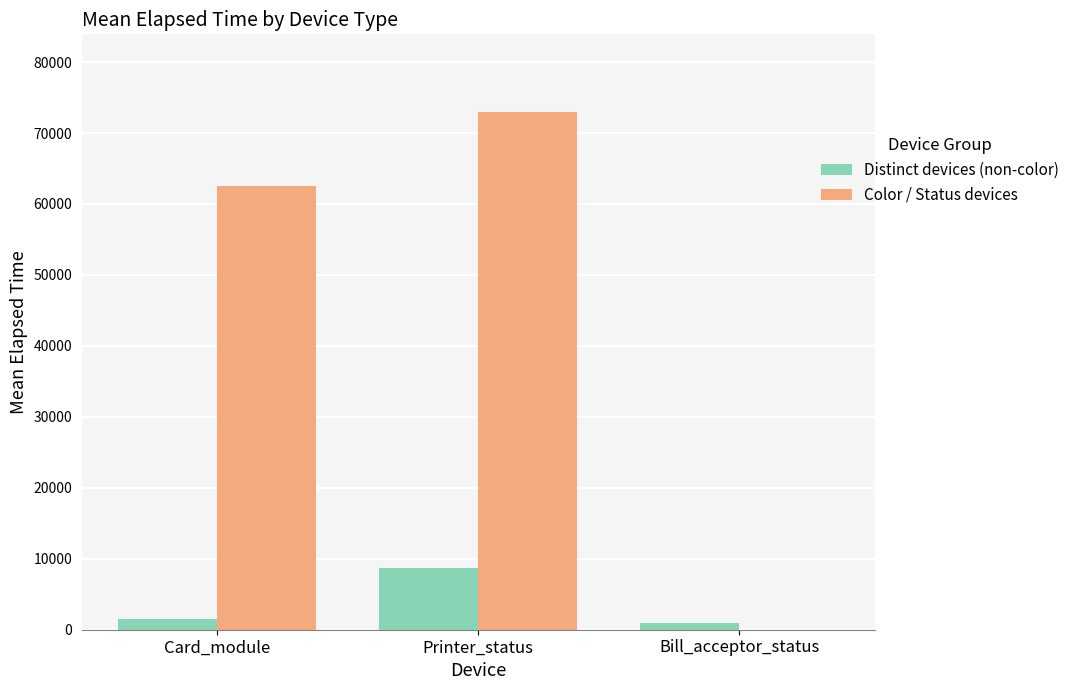

Reading left to right, transcribe all the data shown in this chart.

Distinct devices (non-color): 1578.5	8664.7	960.0
Color / Status devices: 62544.9	72966.7	0.0